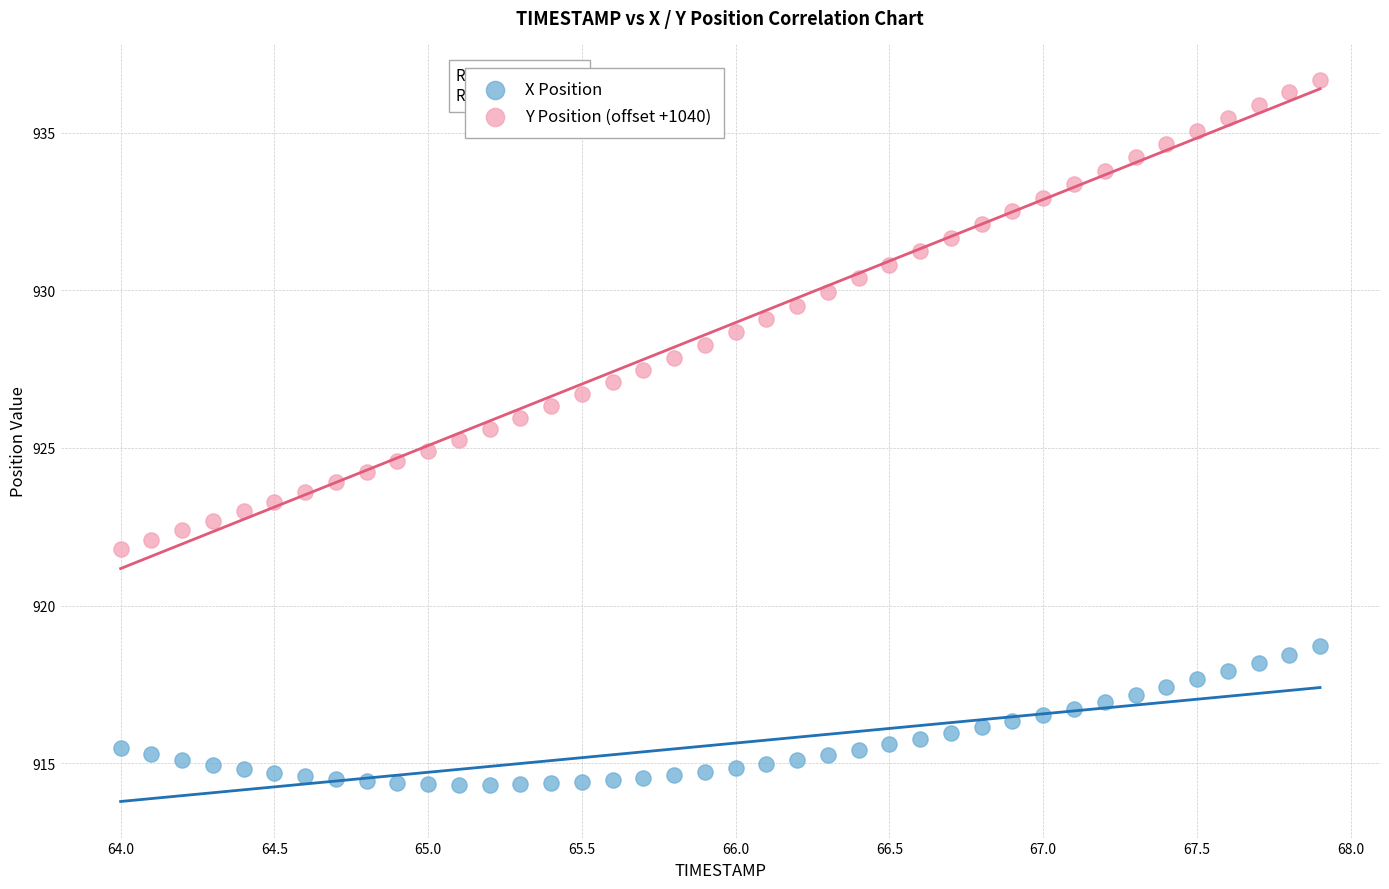

Which series reaches the minimum Y coordinate?

X Position